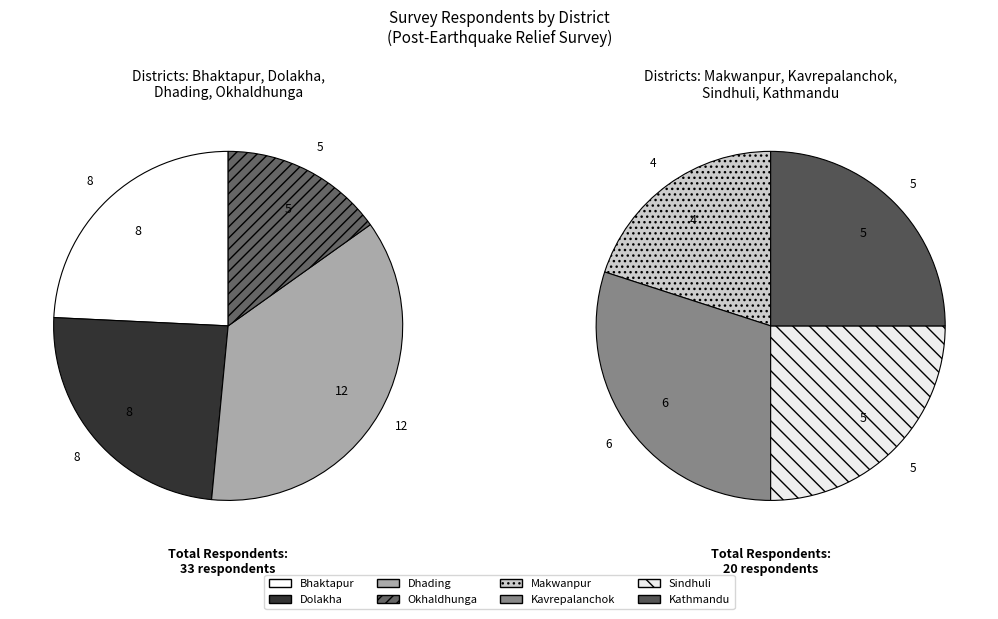

Which slice is the largest?

dhading